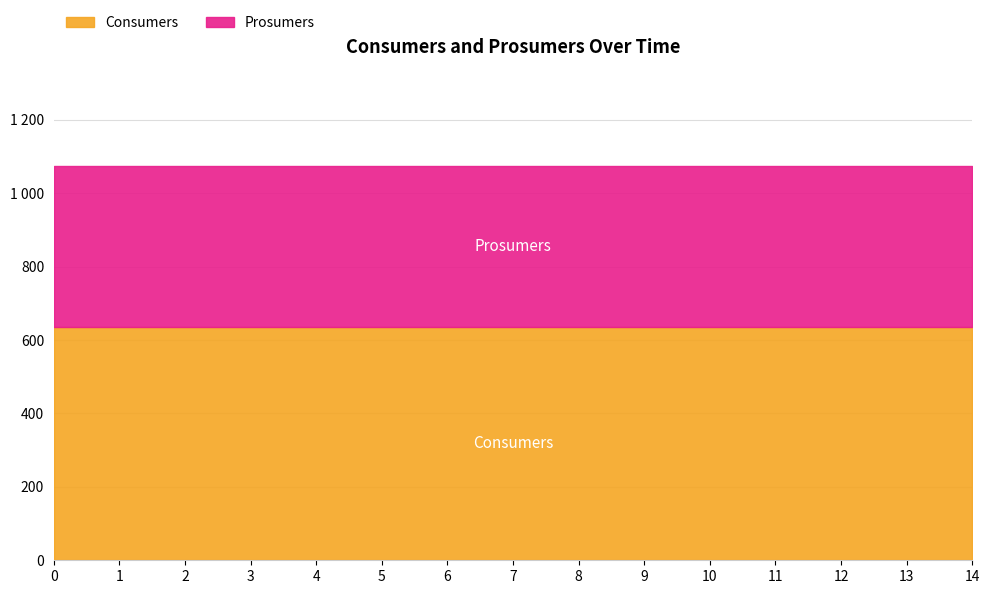

What is the sum of all Prosumers values?

6600